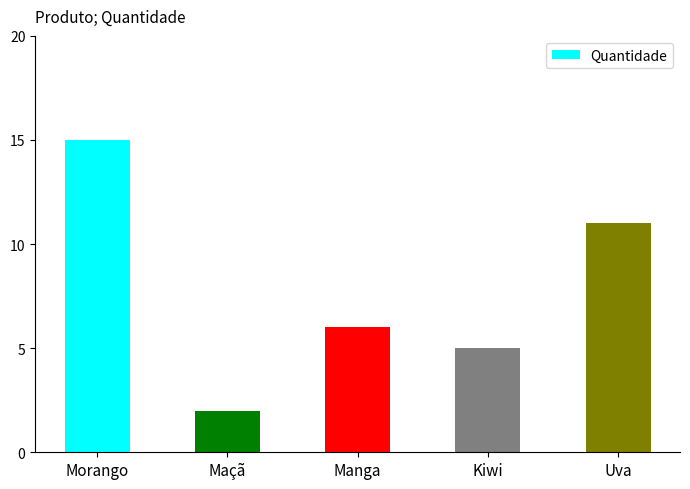

What is the difference between the maximum and minimum values?

13